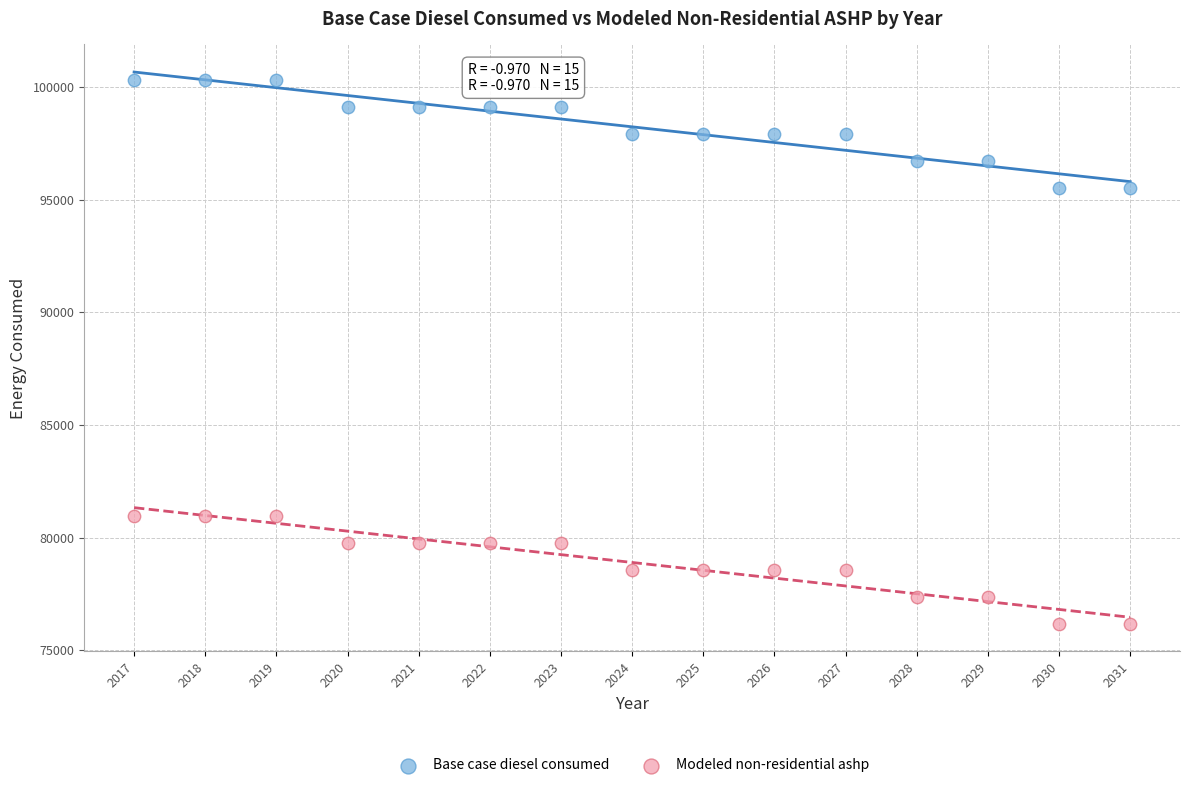

What are all the series names shown in the legend?

Base case diesel consumed, Modeled non-residential ashp